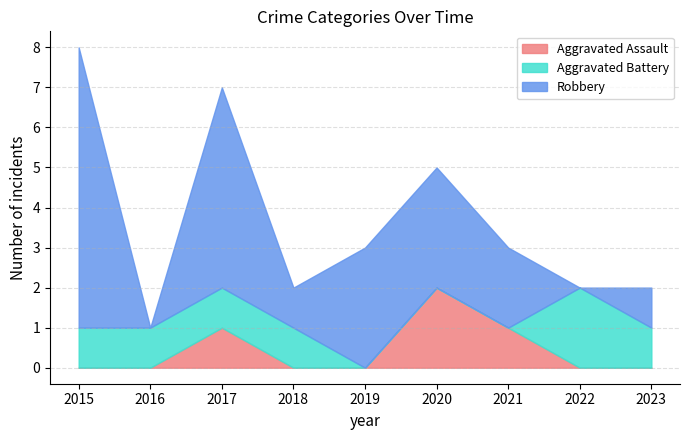

Reading left to right, list all the values displayed in this chart.

Aggravated Assault: 0	0	1	0	0	2	1	0	0
Aggravated Battery: 1	1	1	1	0	0	0	2	1
Robbery: 7	0	5	1	3	3	2	0	1